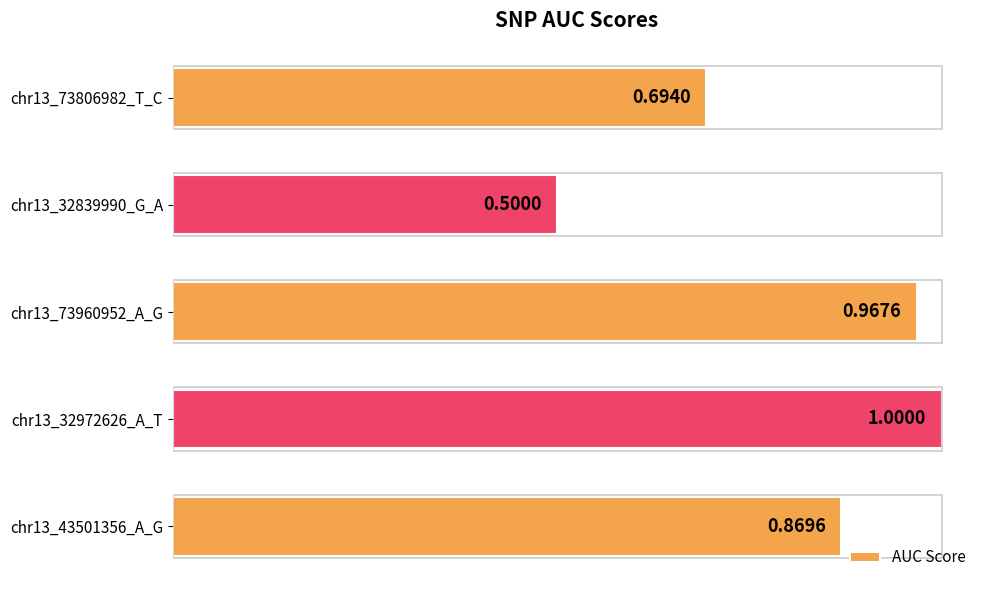

How many bars are there in total?

5